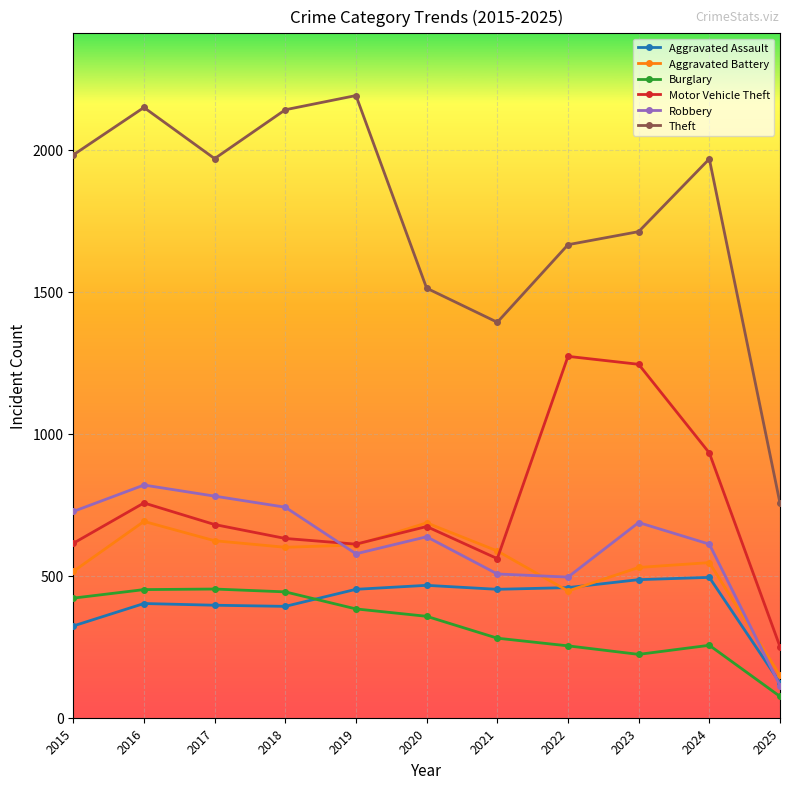

Count the number of categories in the chart.

11